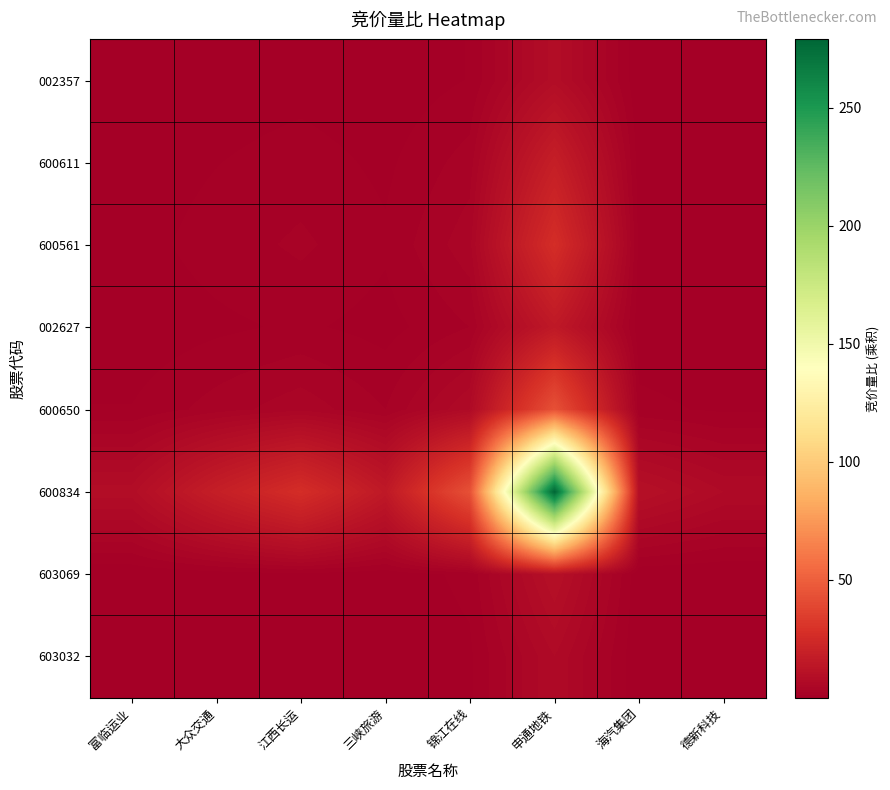

Which series has the largest range (max minus min)?

600834